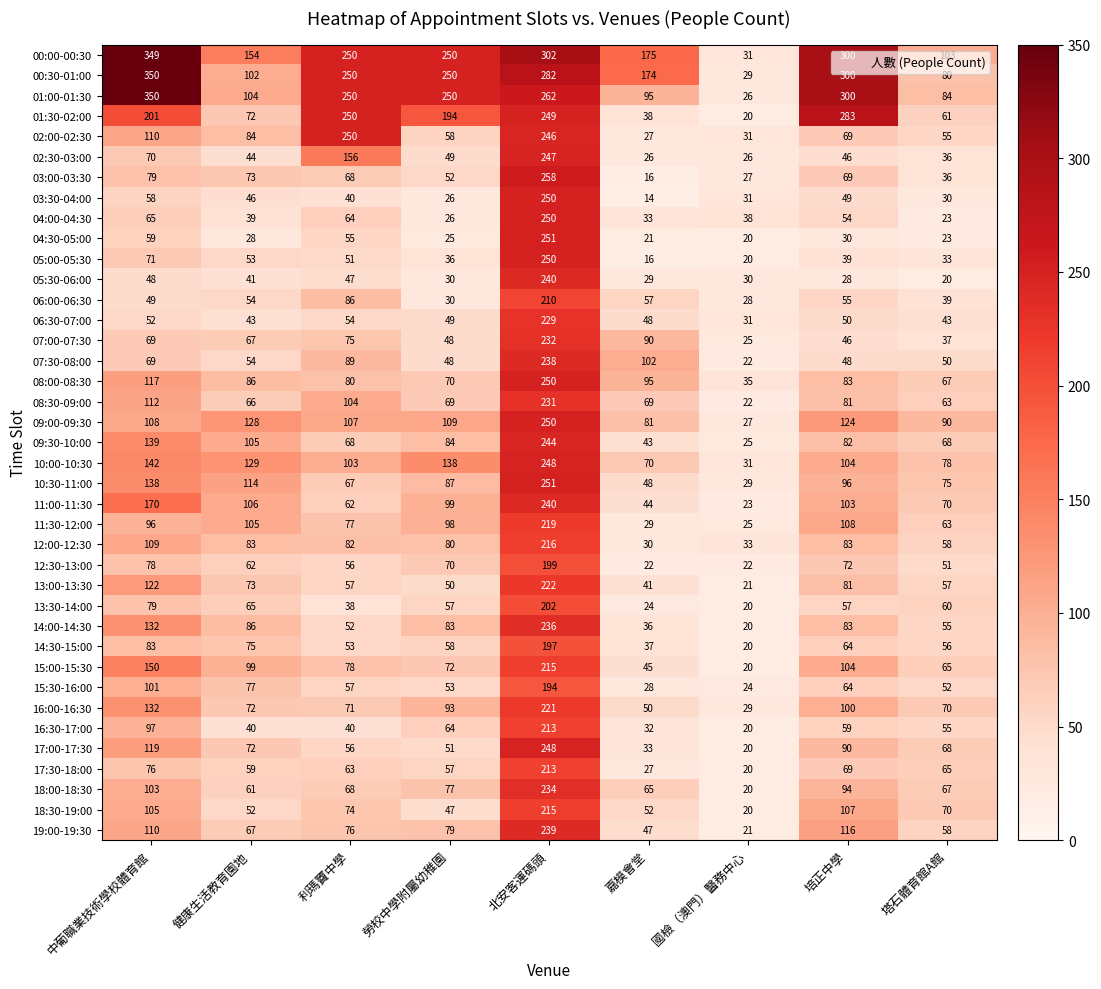

At which label is 13:00-13:30 closest to 121?

中葡職業技術學校體育館